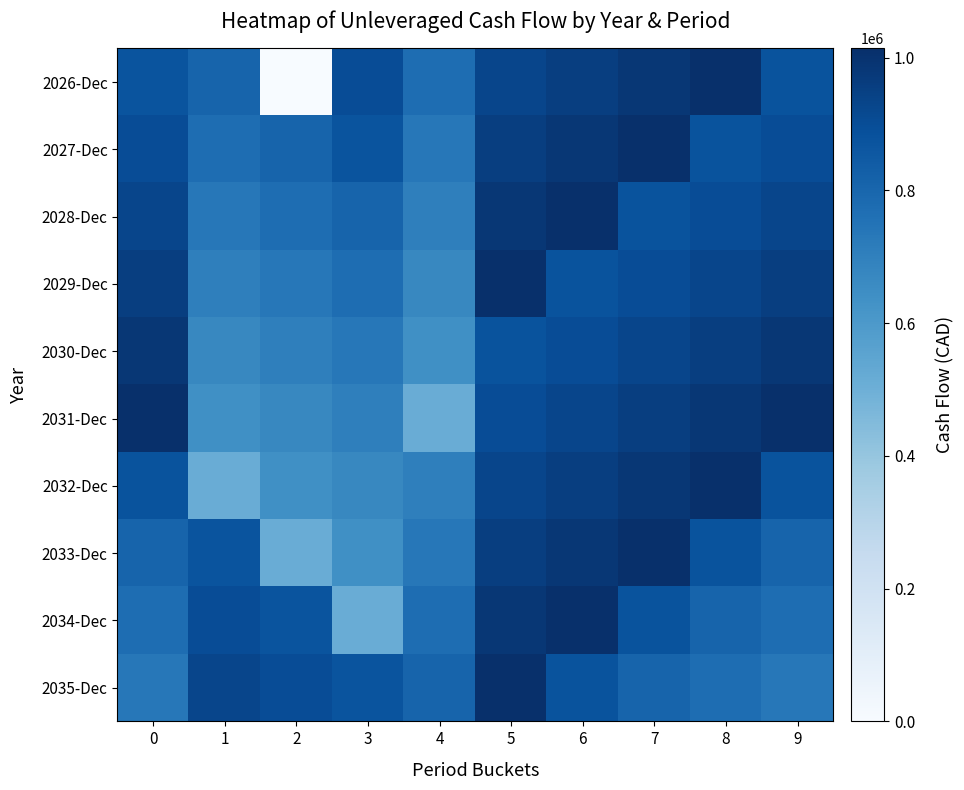

What is the difference between the highest and lowest values at 6?

137446